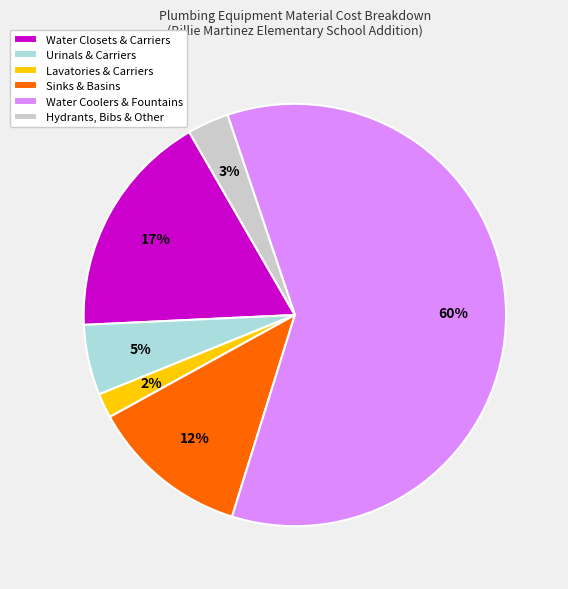

Does any single category account for the majority?

Yes